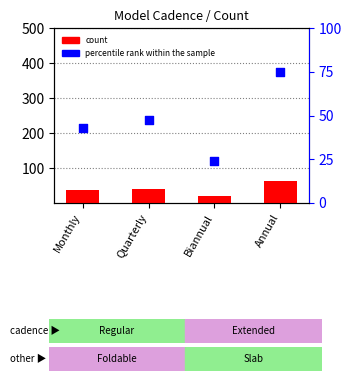

Which series contains the lowest Y value?

count